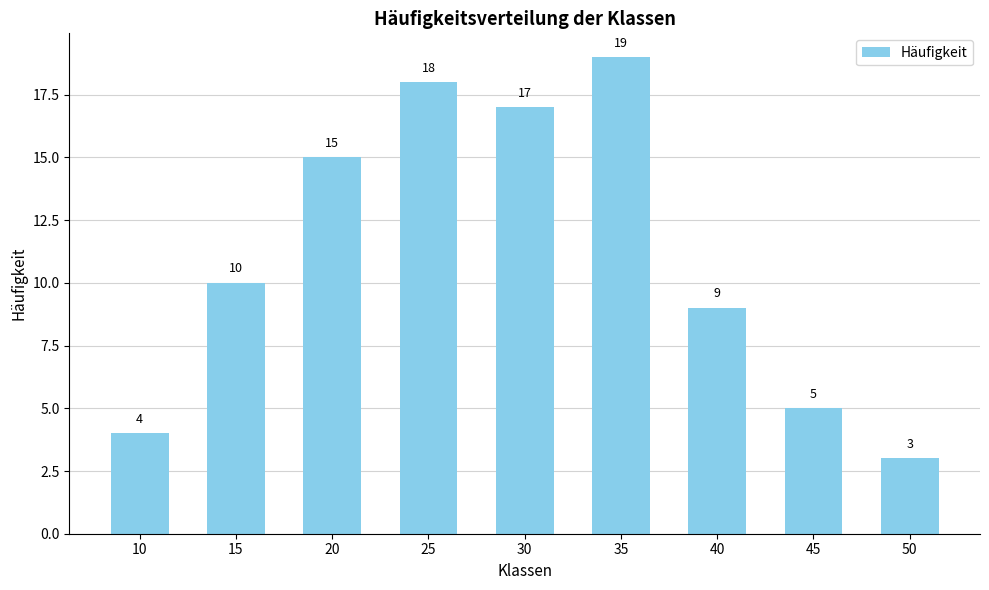

Rank the categories by value from lowest to highest.

50, 10, 45, 40, 15, 20, 30, 25, 35